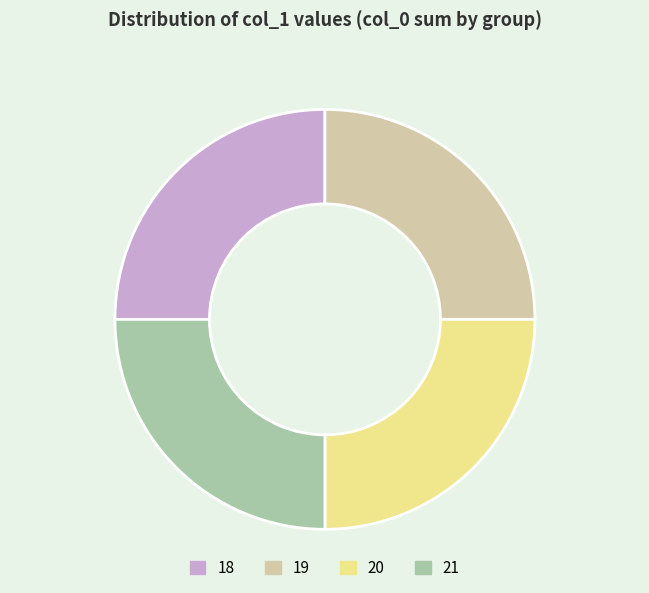

Approximately how many times larger is the value at 20 compared to 19?

1.0